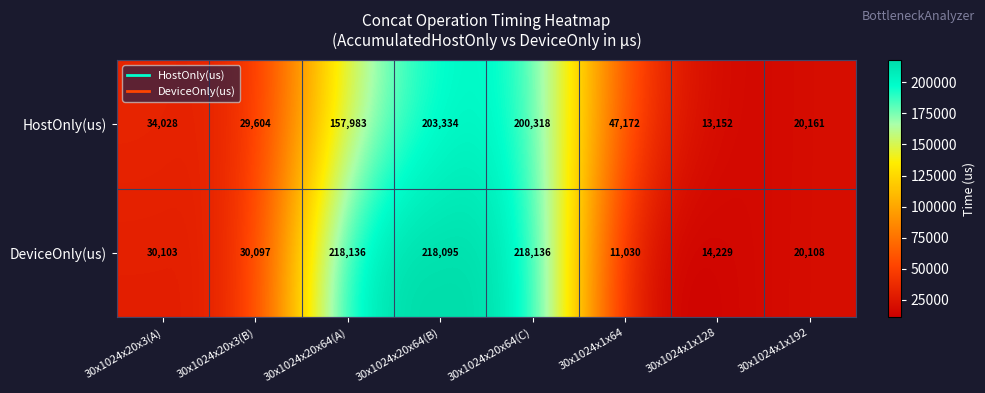

The DeviceOnly(us) series shows 218136 at 30x1024x20x64(A). True or false?

True